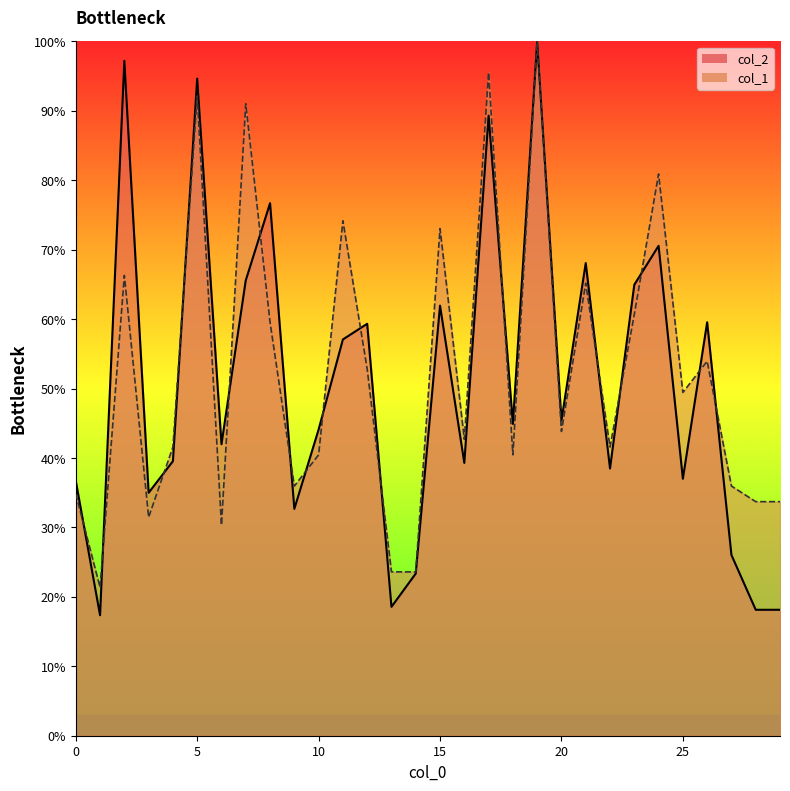

True or false: col_1 has more than 2 points higher than both neighbors.

True